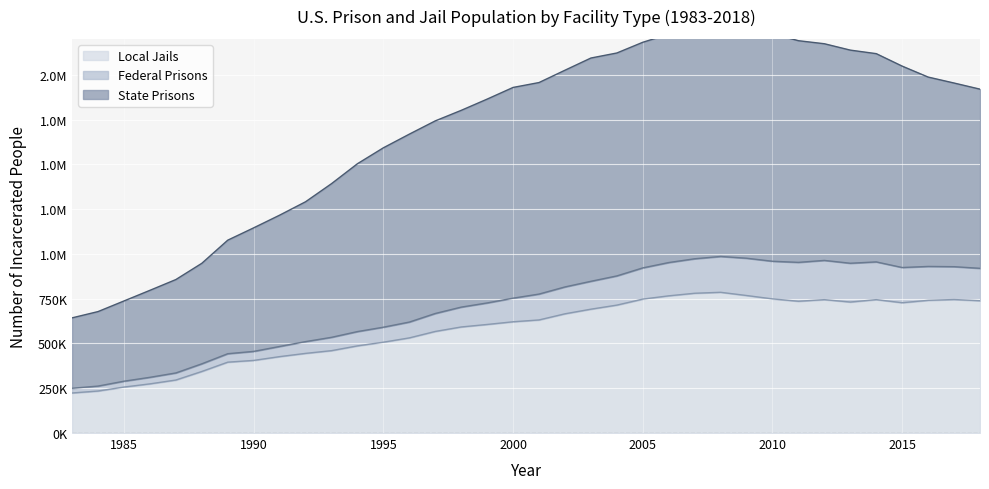

Reading left to right, extract all data points from this chart.

State Prisons: 642897	677898	737183	796528	856685	947301	1076460	1145300	1216091	1290861	1391878	1503165	1592066	1668289	1742302	1801084	1863831	1929008	1956311	2025096	2093161	2121247	2181067	2226190	2267502	2286348	2281019	2228936	2189883	2172900	2137300	2117600	2047900	1986900	1953600	1919400
Federal Prisons: 249882	262102	289310	310975	335396	386307	442721	455723	483175	510290	534203	566269	590707	619382	667250	702812	726109	752739	775656	815456	846930	876936	921744	951590	972673	985576	975738	958795	952601	963500	947700	955200	923900	929900	928500	919400
Local Jails: 223551	234500	256615	274444	295873	343569	395553	405320	426479	444584	459804	486474	507044	531000	567000	592000	606000	621000	631240	665475	691301	713990	747529	765819	780174	785556	767620	748728	735601	744500	731200	744600	727400	740700	745200	738400